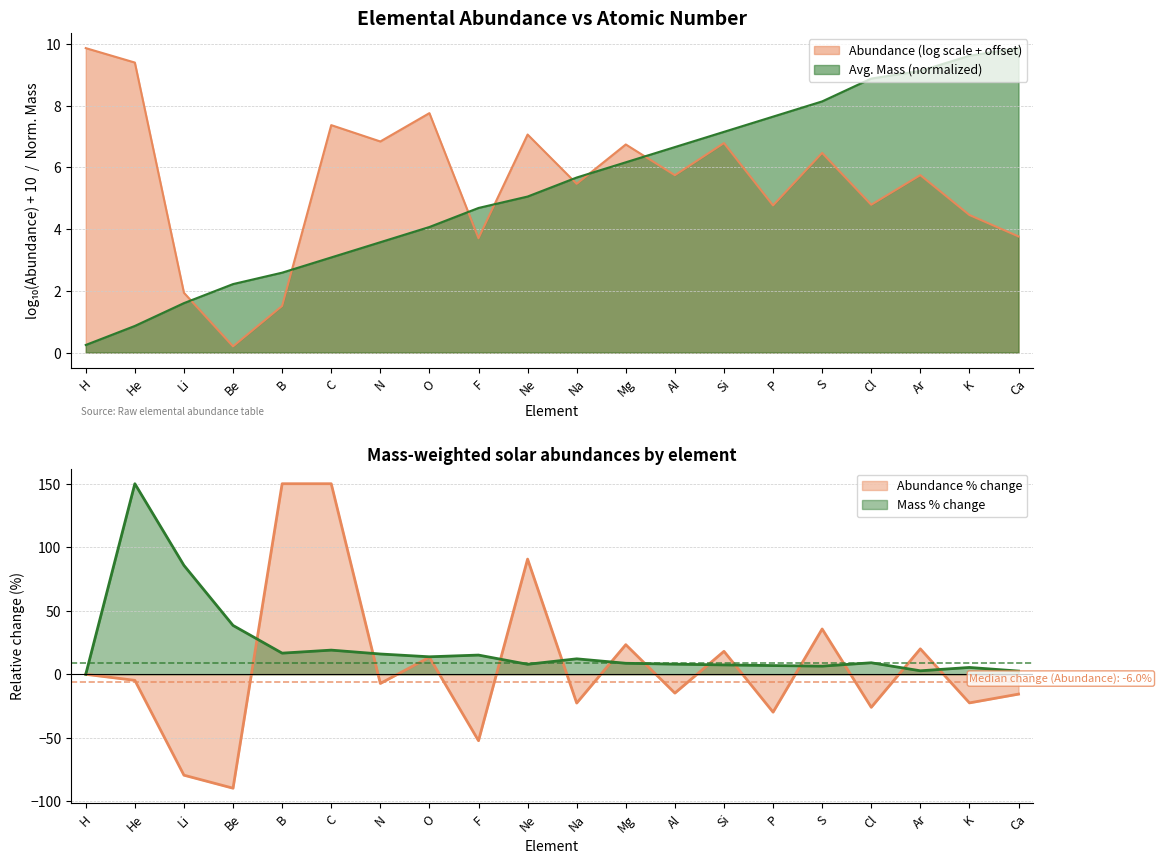

What is the maximum value shown in the chart?

9.9